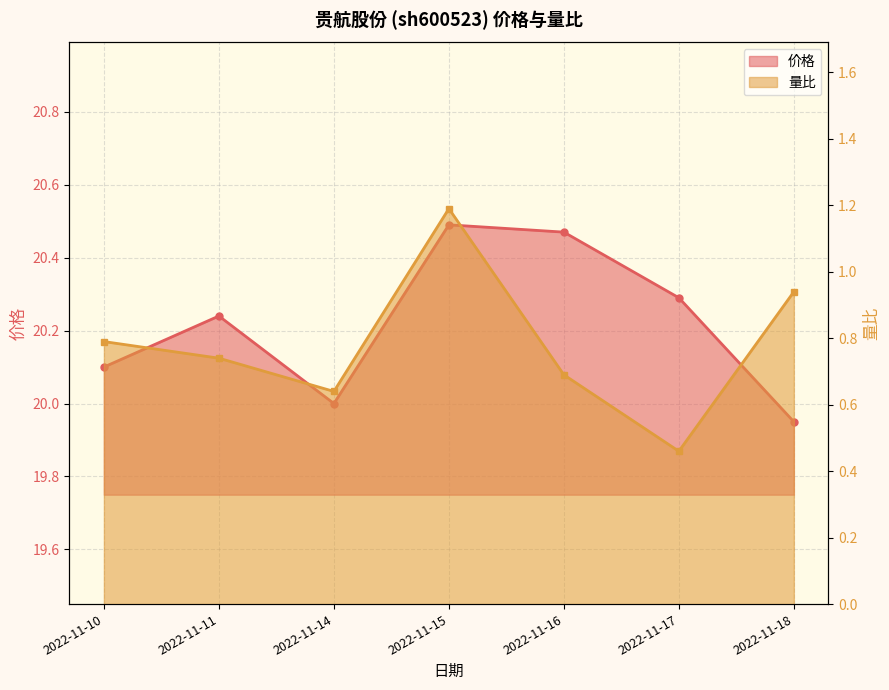

What is the difference between the 价格 values at 2022-11-14 and 2022-11-10?

0.1